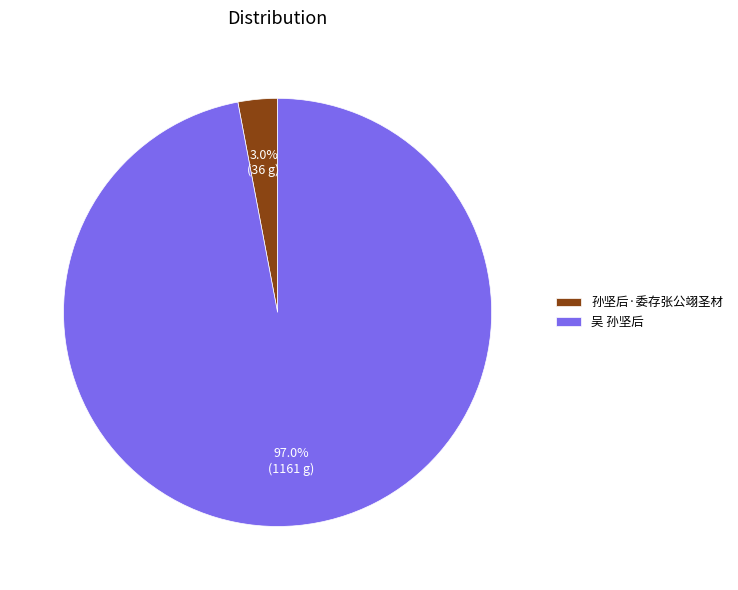

Between 吴 孙坚后 and 孙坚后·委存张公翊圣材, which is larger?

吴 孙坚后